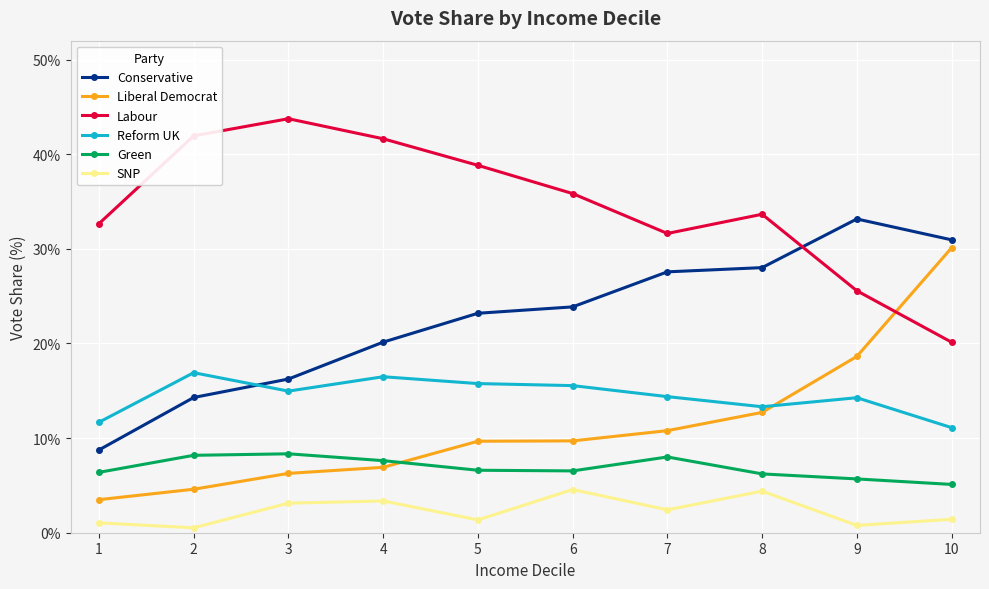

Rank the categories by Conservative value from lowest to highest.

1, 2, 3, 4, 5, 6, 7, 8, 10, 9